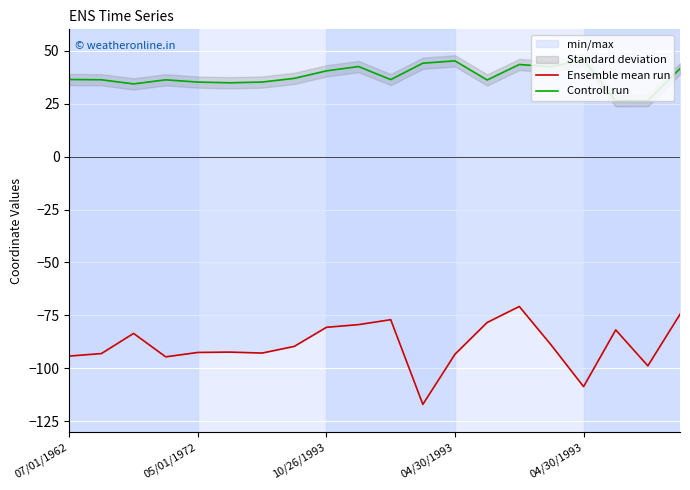

Where is Ensemble mean run nearest to the value -93?

05/01/1972